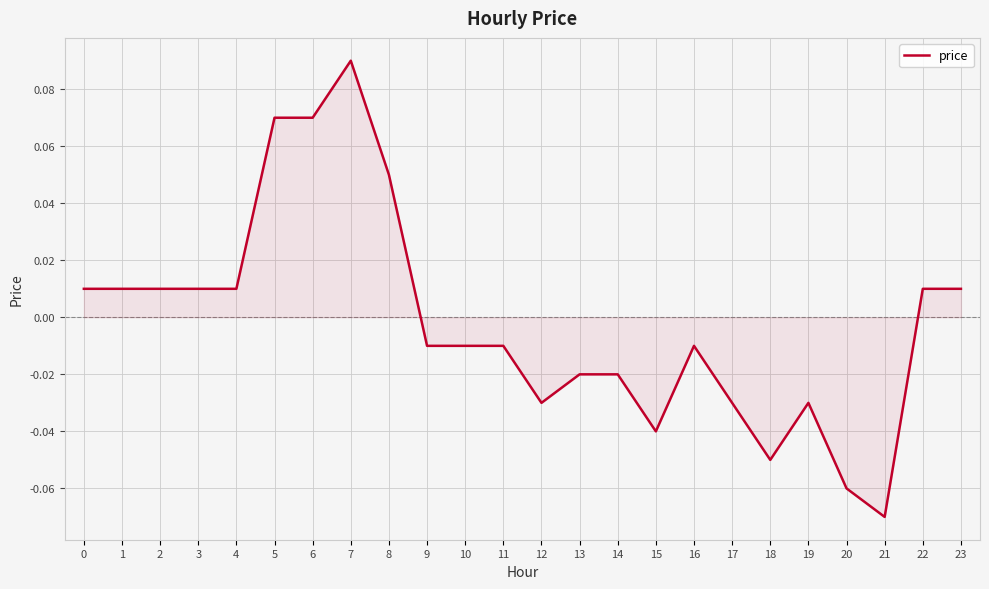

Between 13 and 11, which is larger?

11